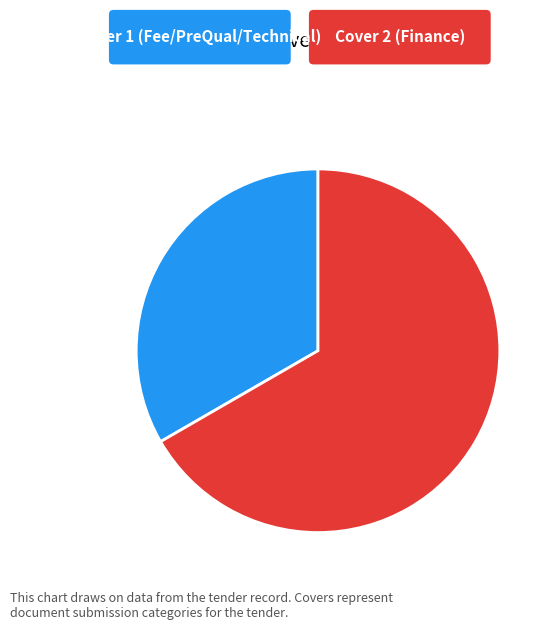

Does any single category account for the majority?

Yes